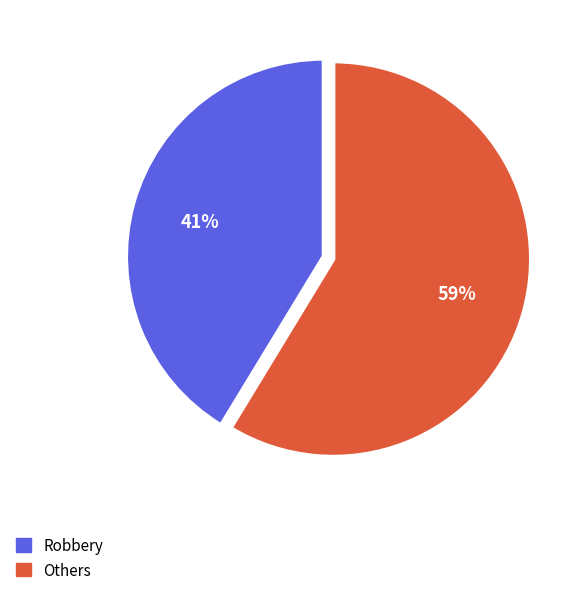

To the nearest percent, what is the average slice percentage?

50%